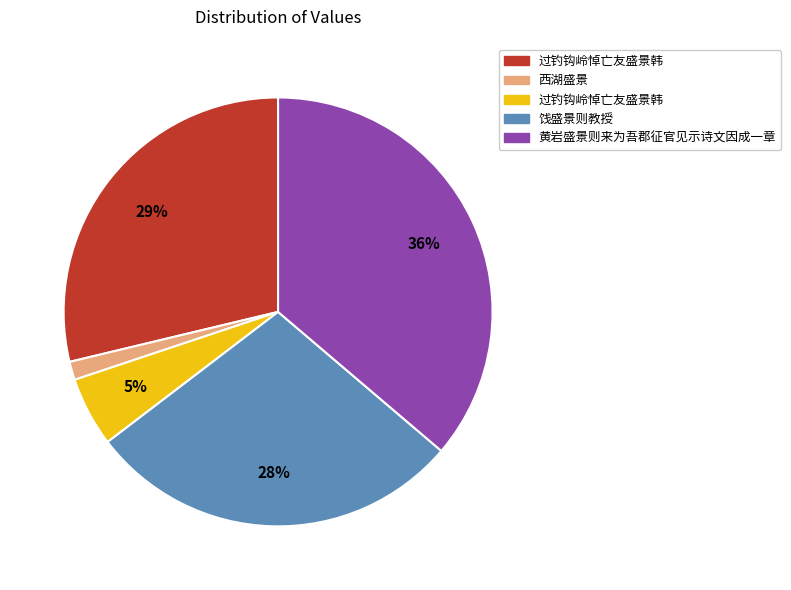

To the nearest percent, what is the difference between the largest and smallest slice percentages?

35%